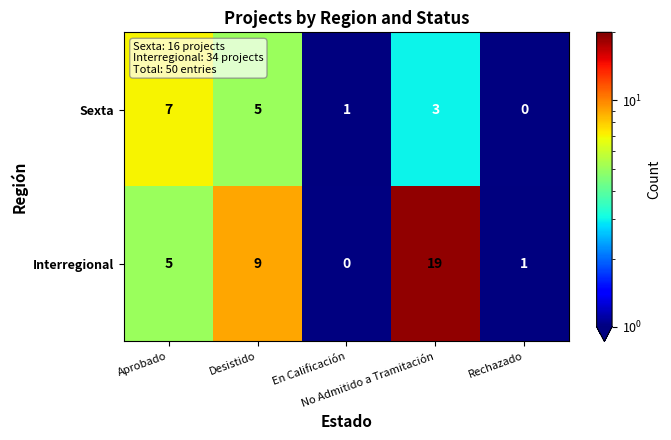

What is the difference between the maximum and minimum values in the Interregional series?

19